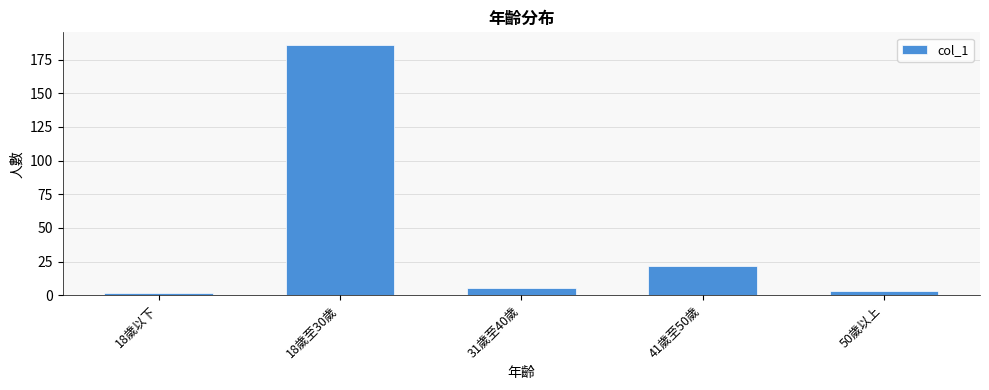

What is the label of the 1st bar from the left?

18歲以下